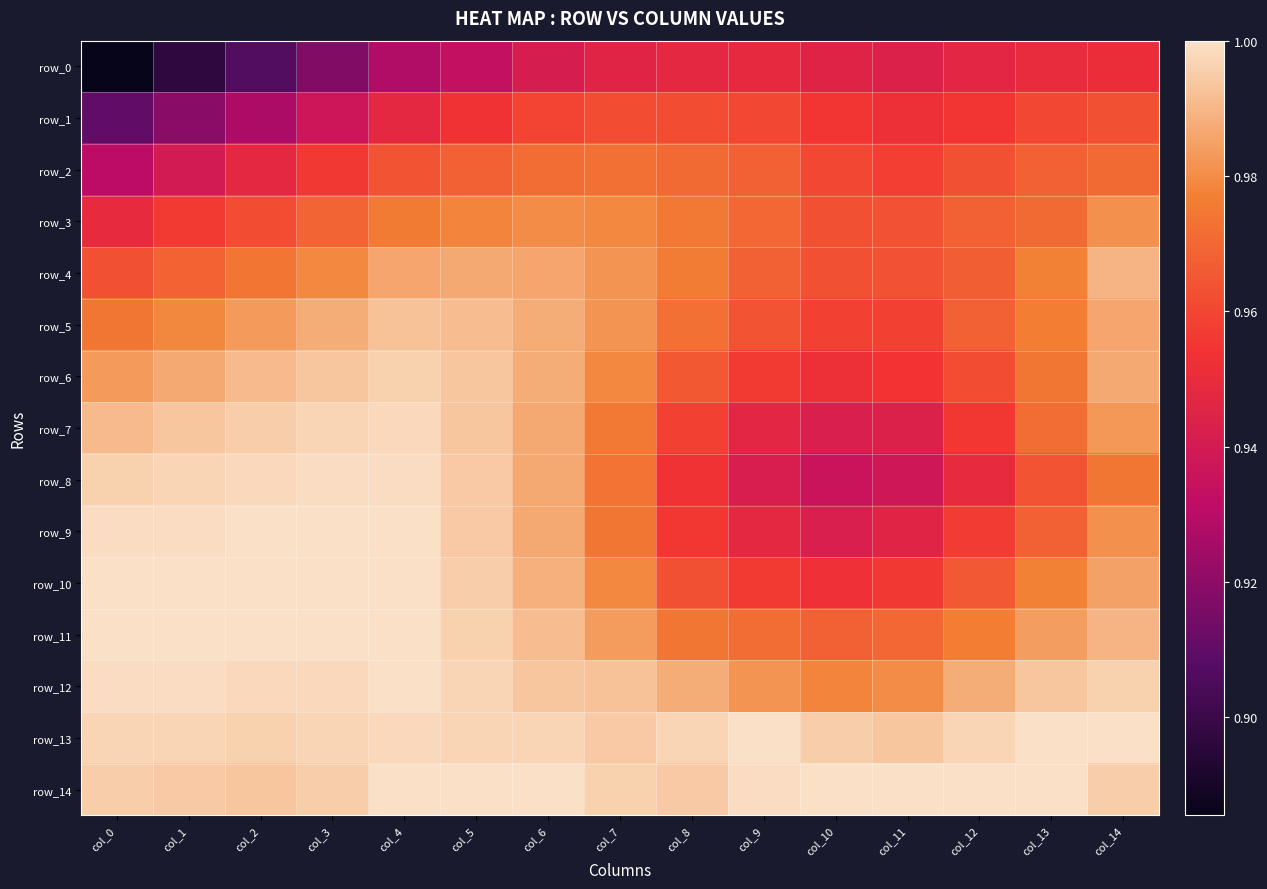

How many data points does each series have?

15